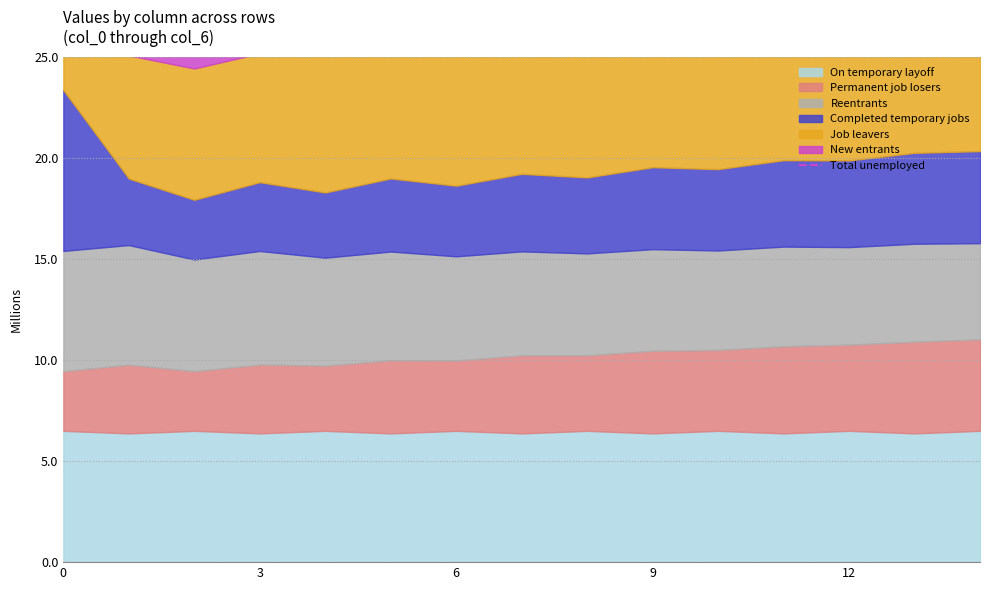

What is the approximate value at 13?

33.5